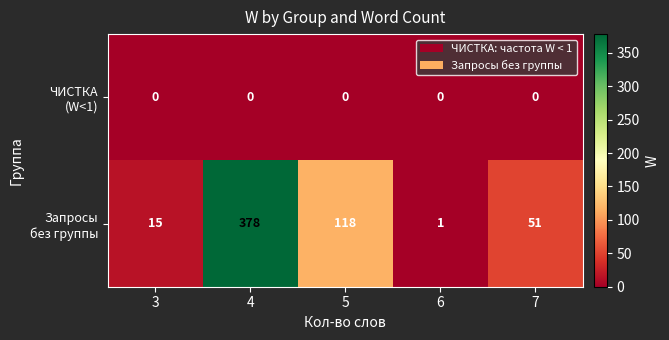

At which category is the sum across all series the highest?

4